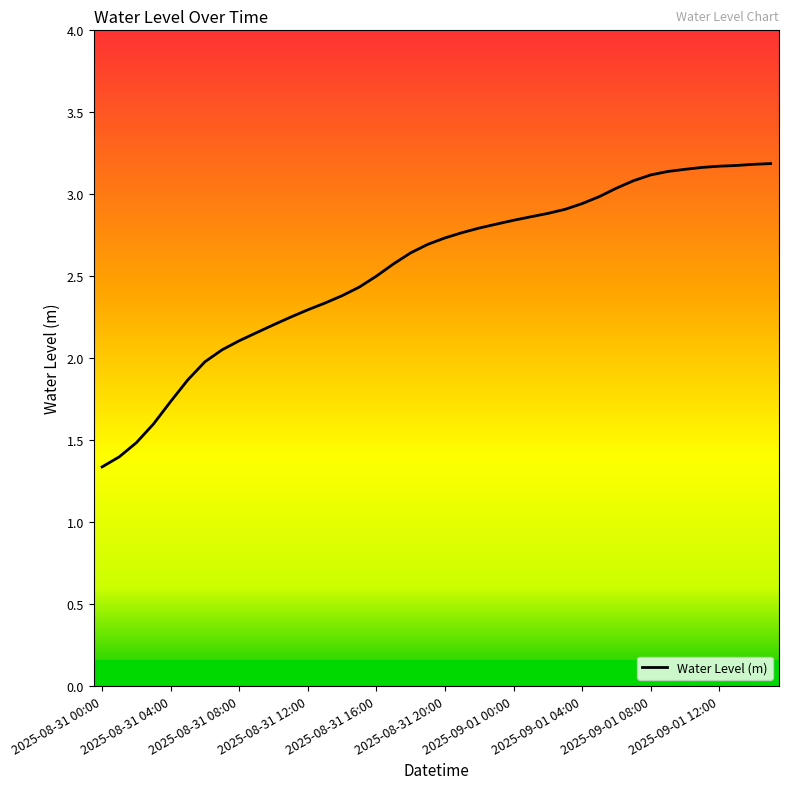

What is the minimum value shown in the chart?

1.3